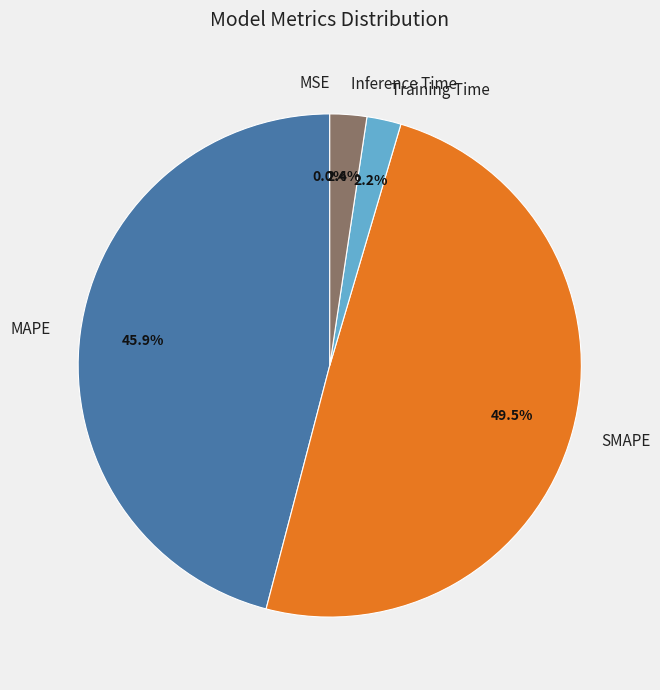

Which slice is the largest?

SMAPE